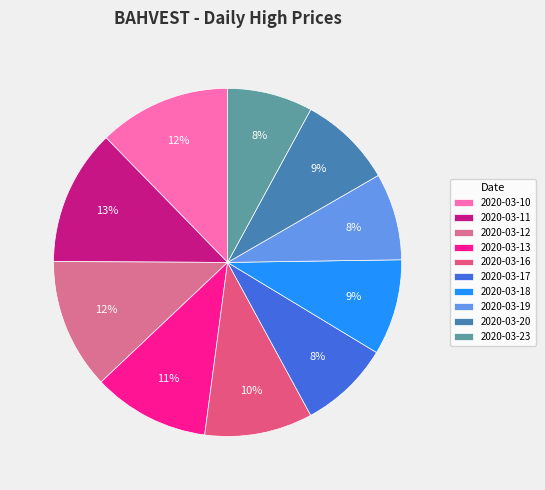

Is there any slice that represents more than half of the pie?

No